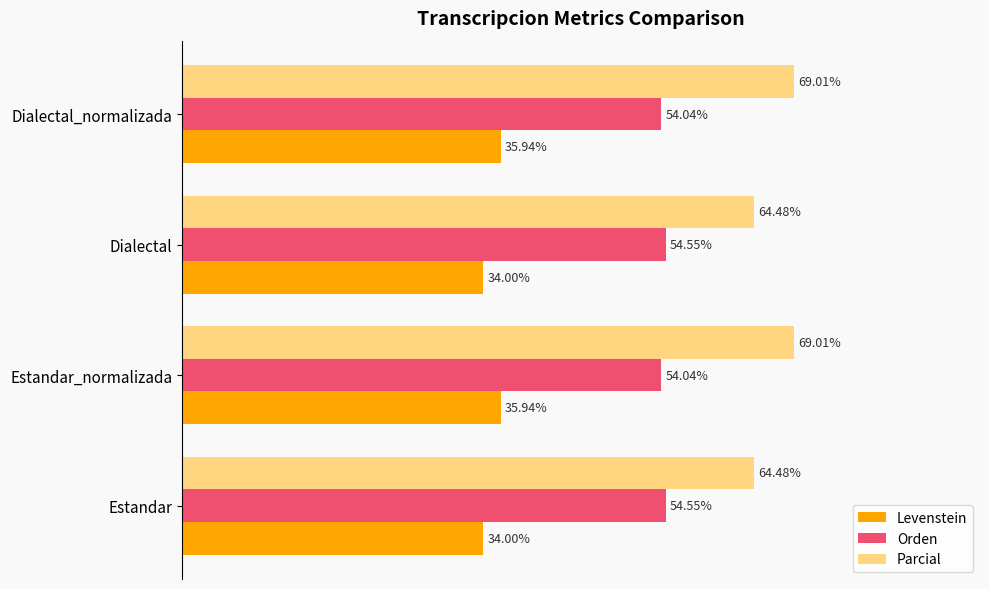

List the series in order of their peak value, highest first.

Parcial, Orden, Levenstein